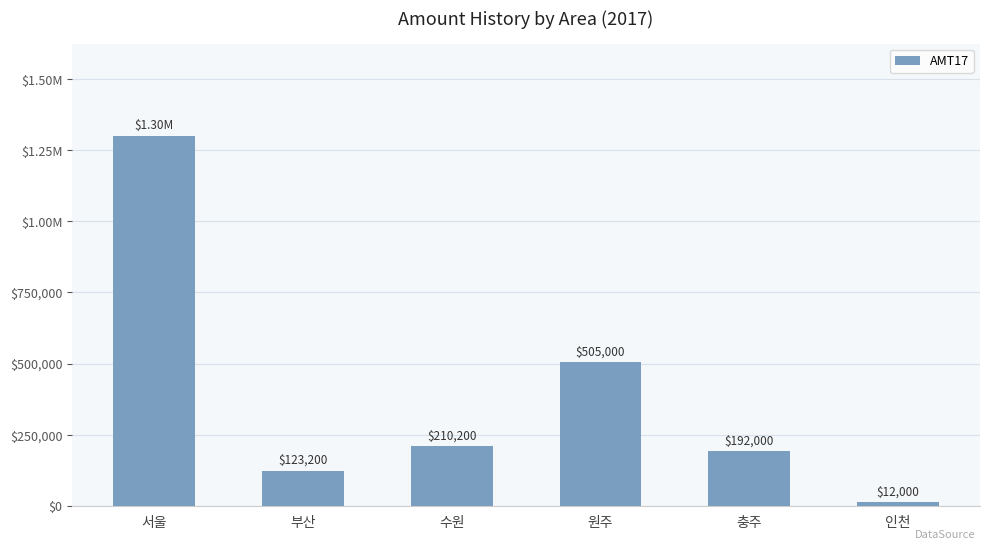

Which has a higher value, 서울 or 원주?

서울